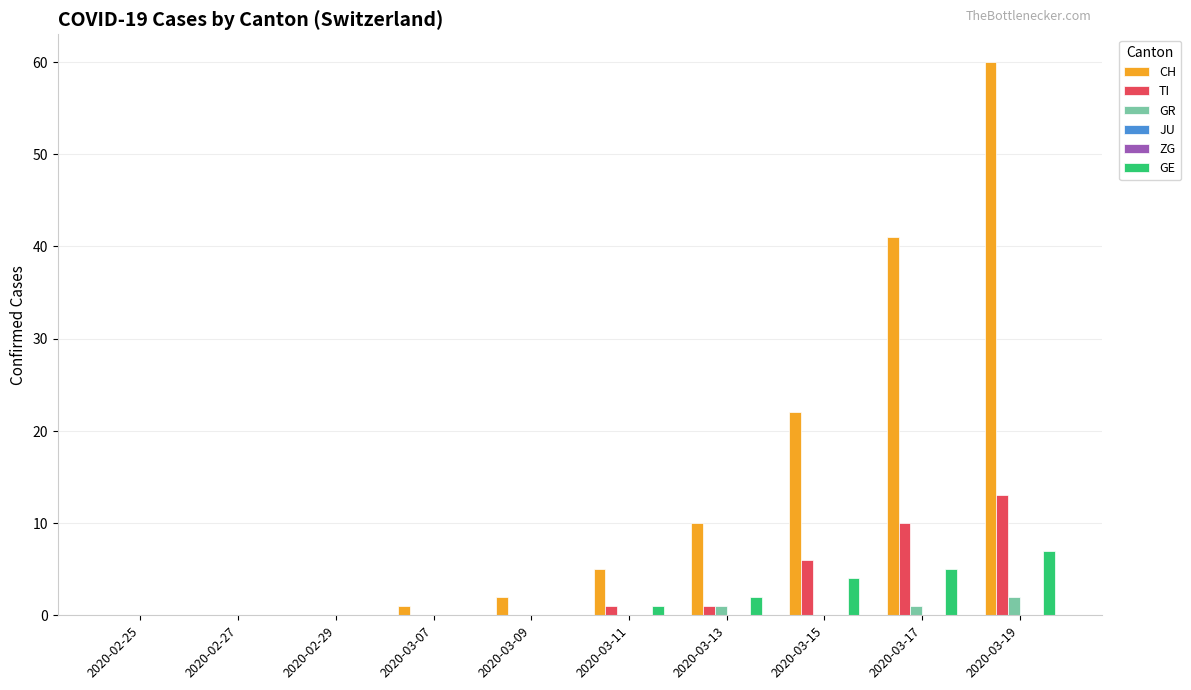

The value of JU at 2020-02-27 is 0. True or false?

True